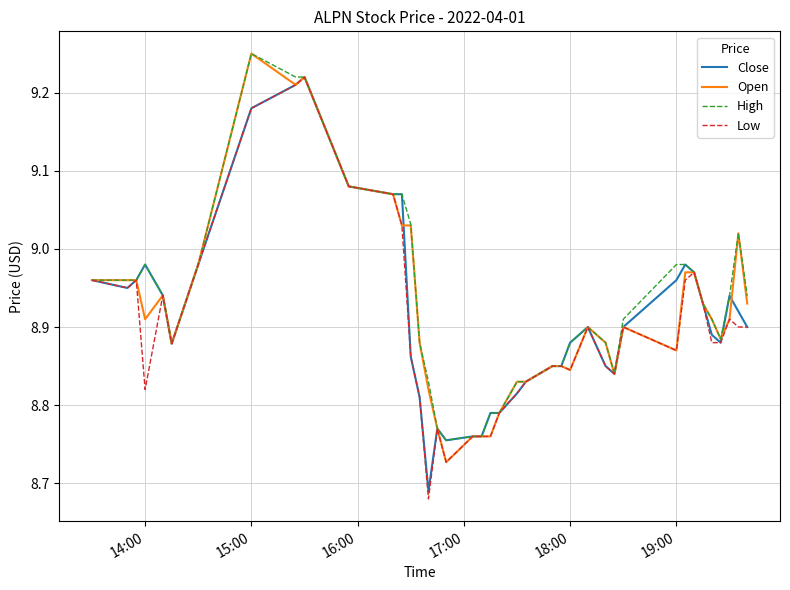

True or false: High and Low cross at least once.

False